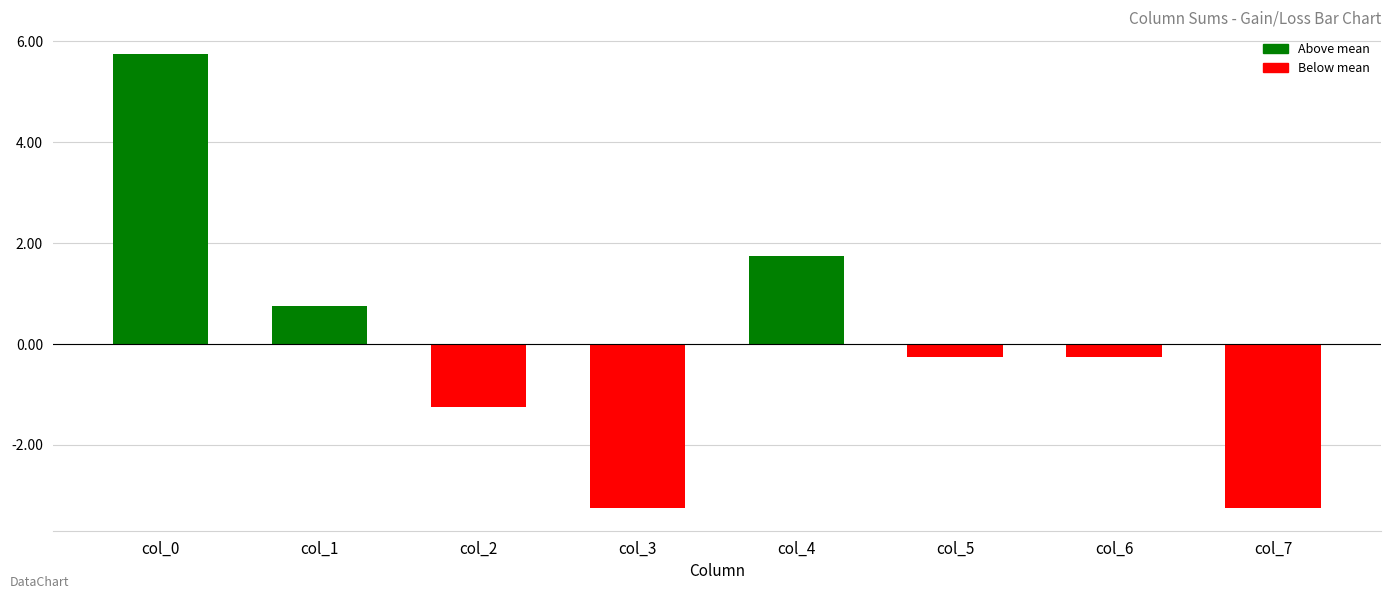

What is the sum of the values at col_4 and col_3?

-1.5